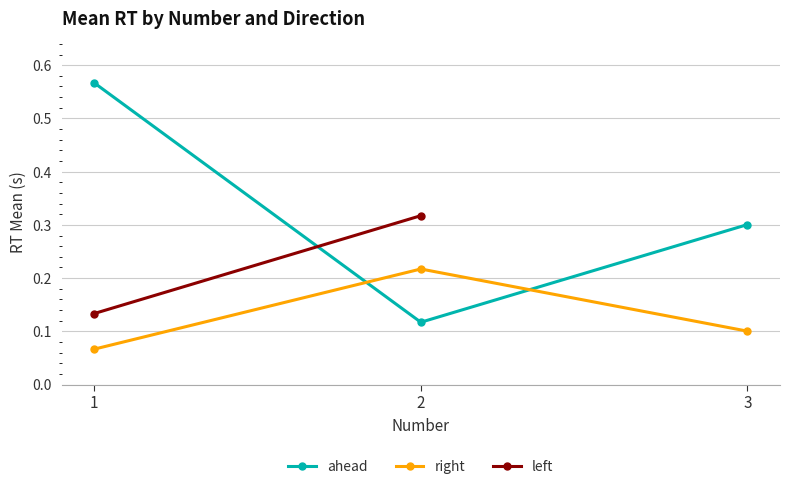

At which label is right closest to 0?

1